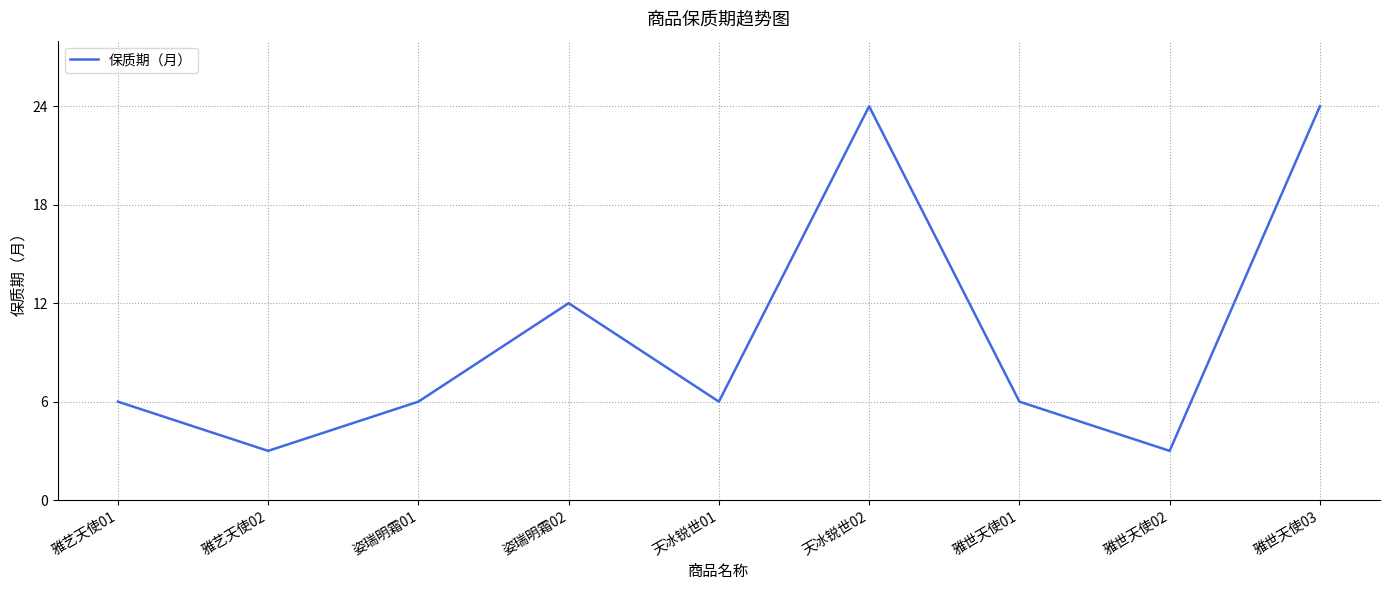

At which label is the value closest to 13?

姿瑞明霜02